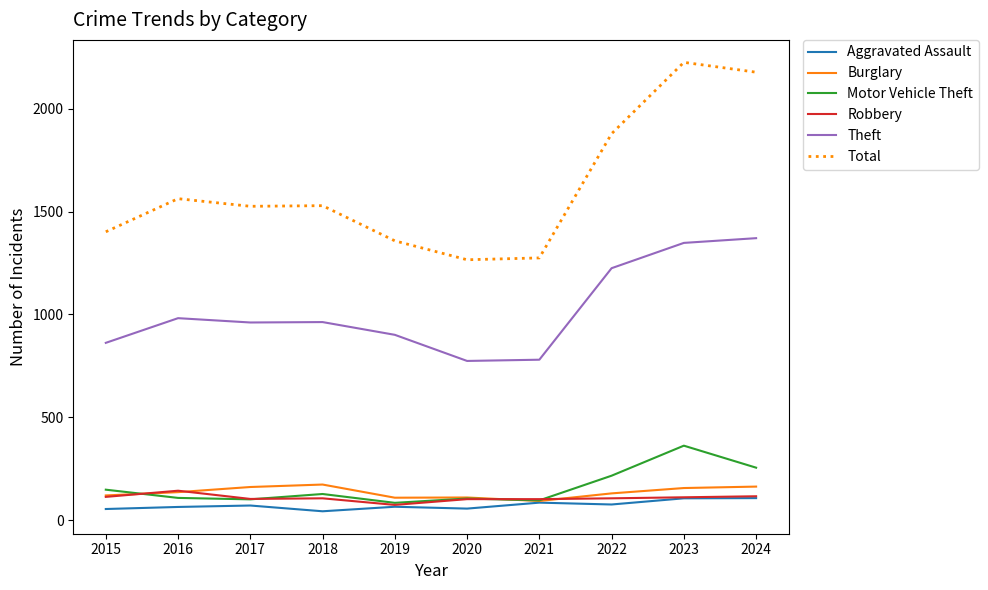

At which label is Total closest to 1746?

2022